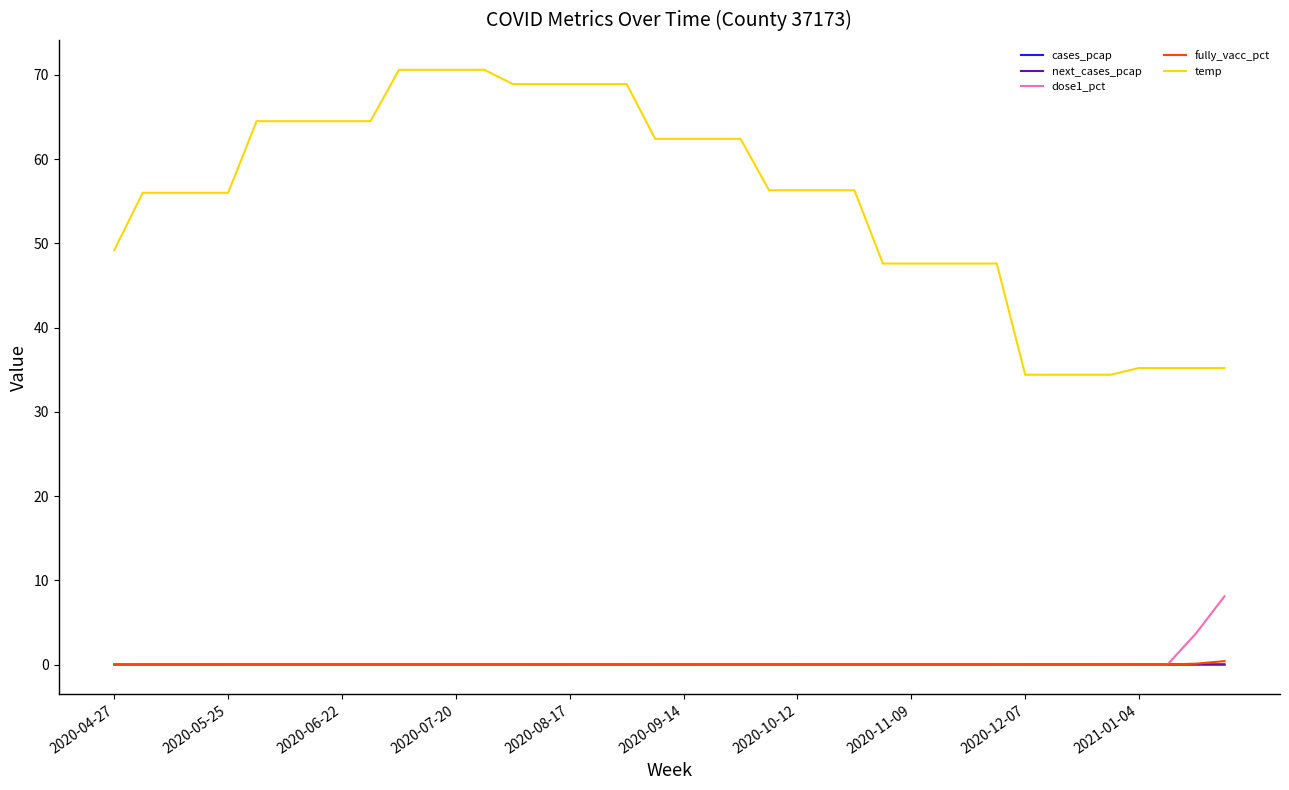

Which series has the largest range (max minus min)?

temp